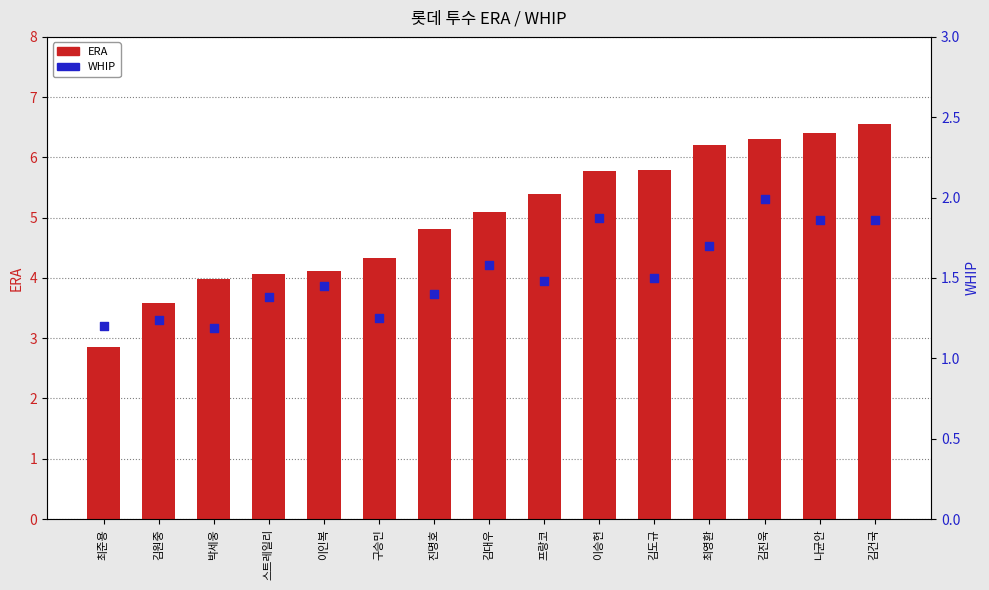

At which category is the sum across all series the highest?

김건국